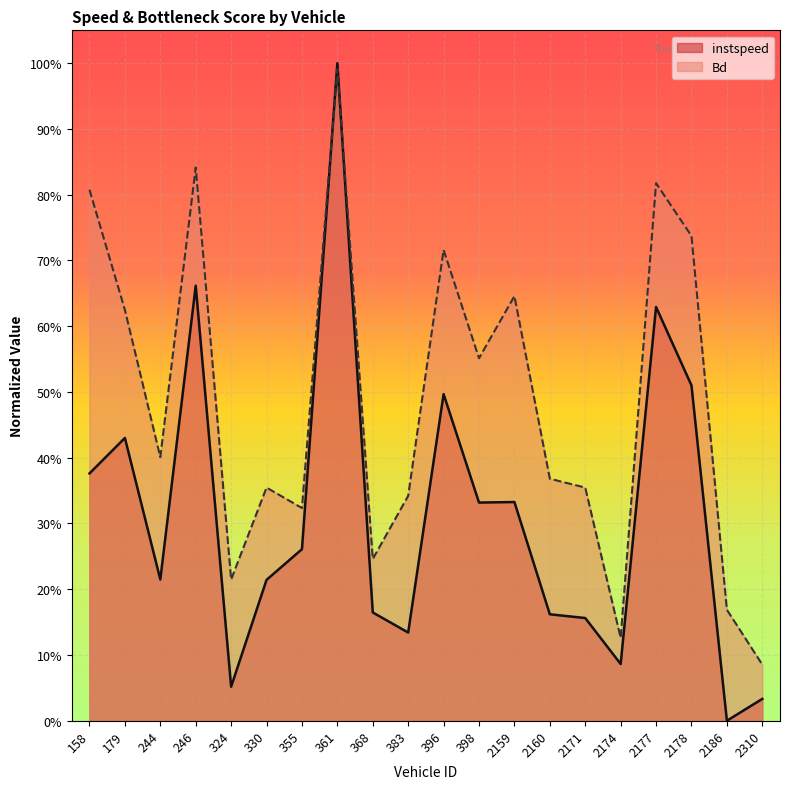

What is the spread (max minus min) of values at 2310?

0.1